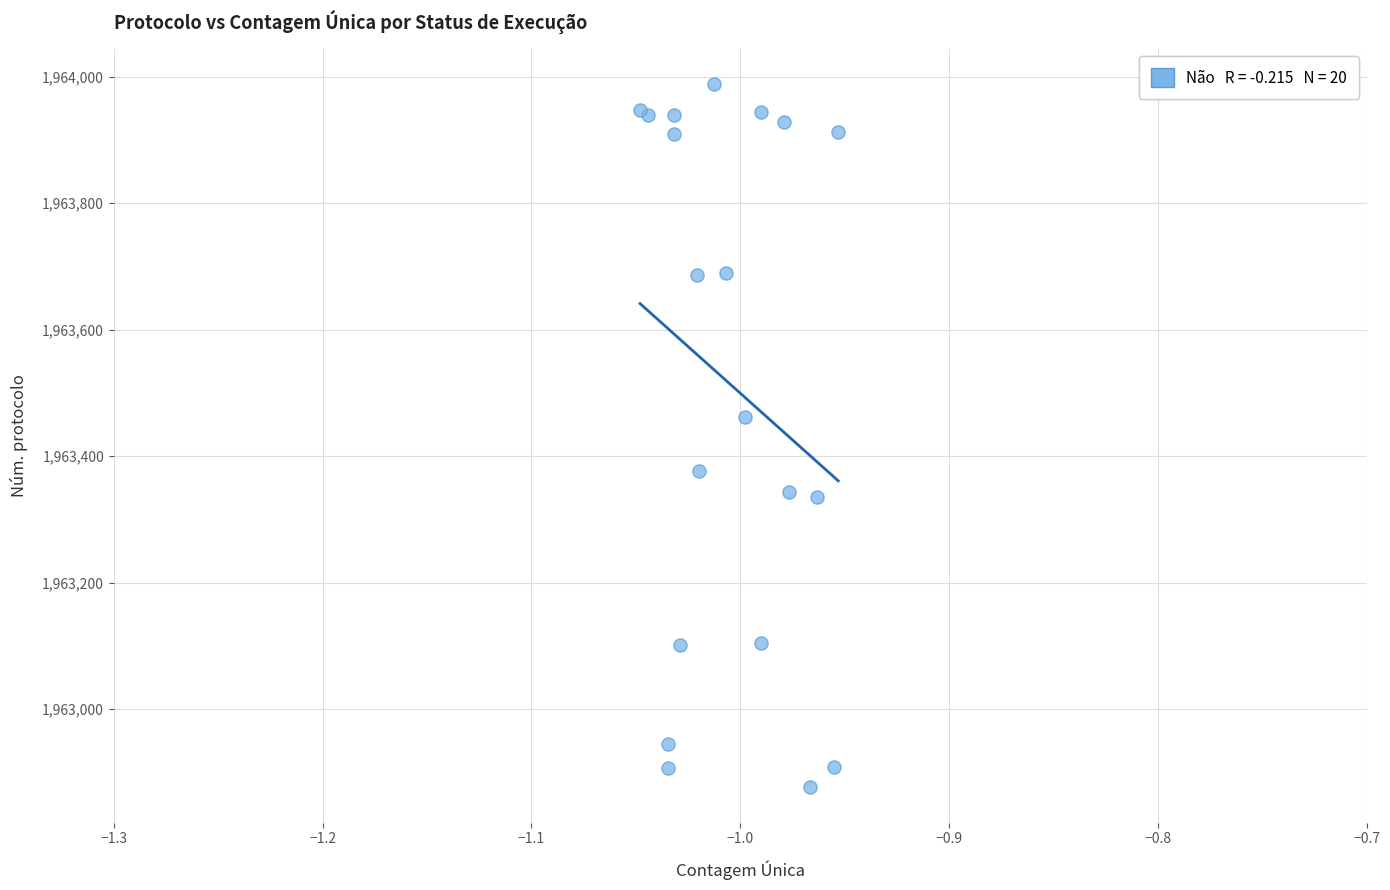

What Y value in the scatter plot is closest to 1963432?

1963462